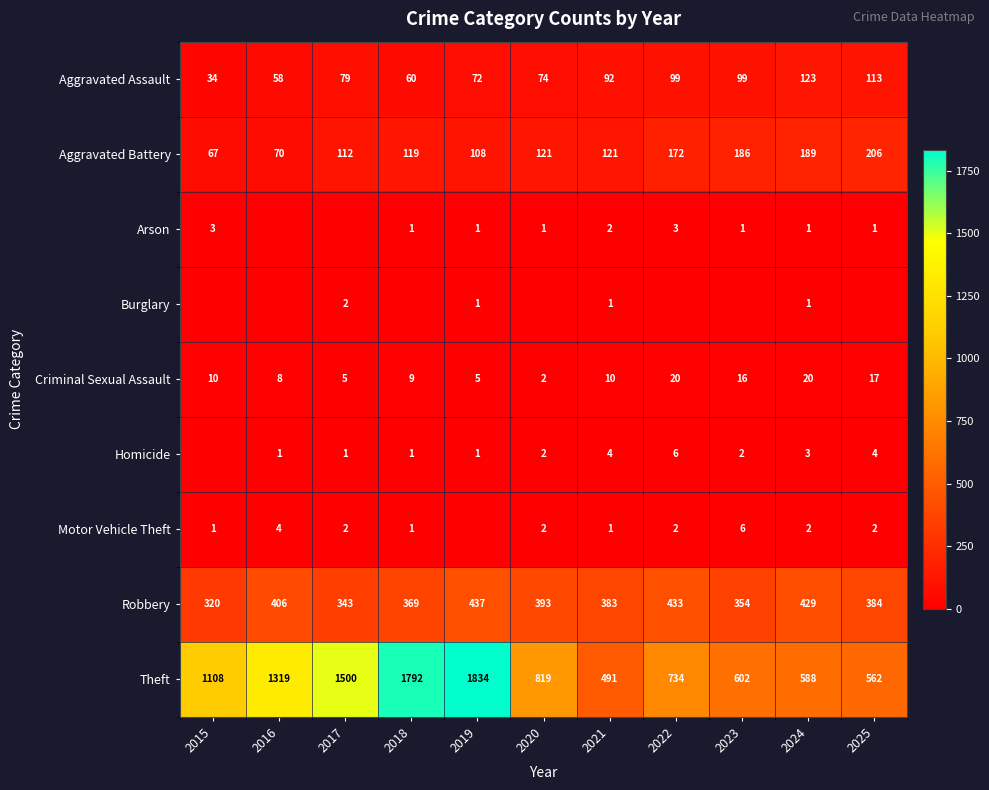

Read the Aggravated Battery value at 2019.

108